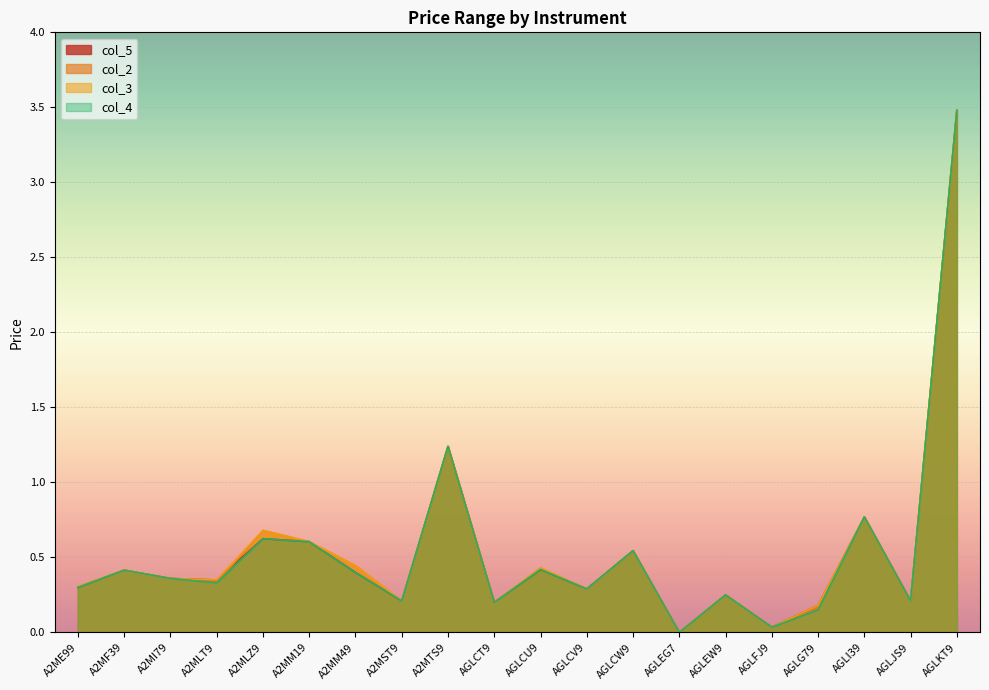

What is the value of the col_4 point at the 15th from the left?

0.2